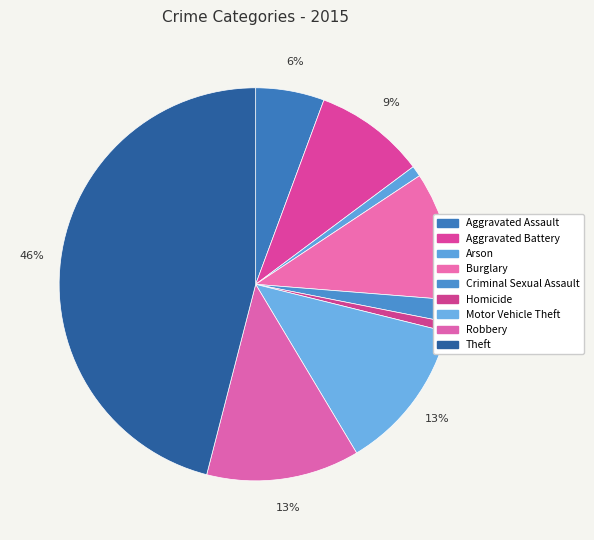

How many slices are in this pie chart?

9